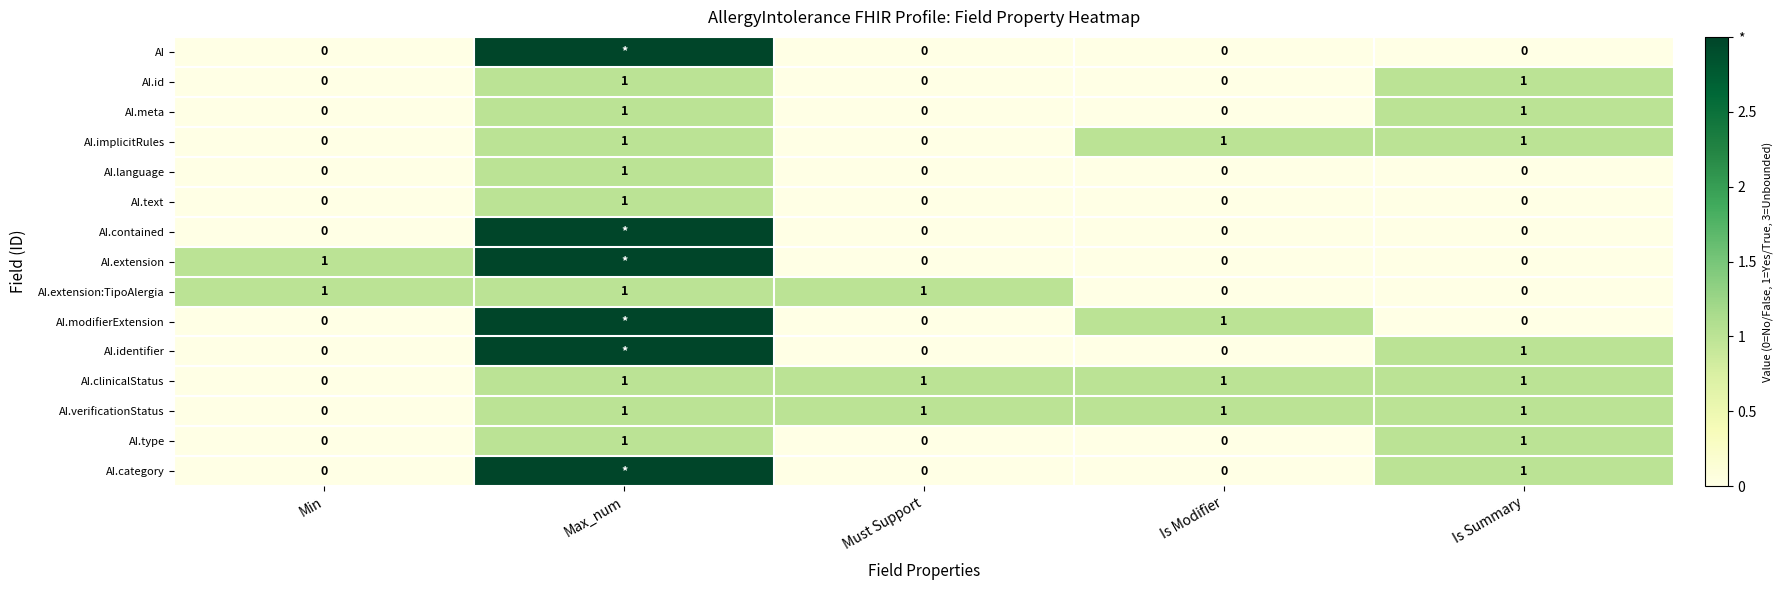

How many positive values does the AI.text series have?

1